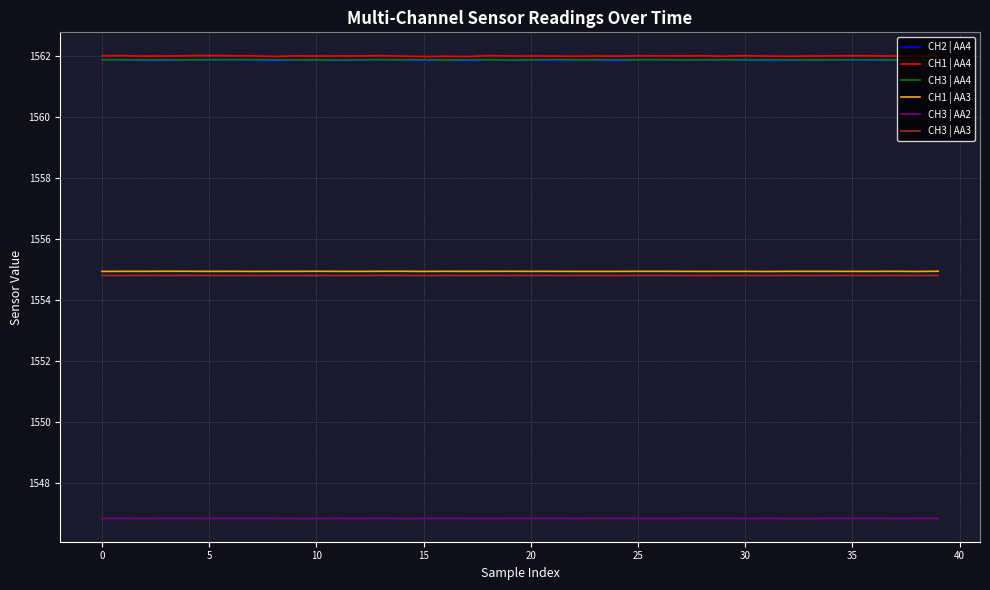

True or false: CH3 | AA4 and CH3 | AA3 cross at least once.

False